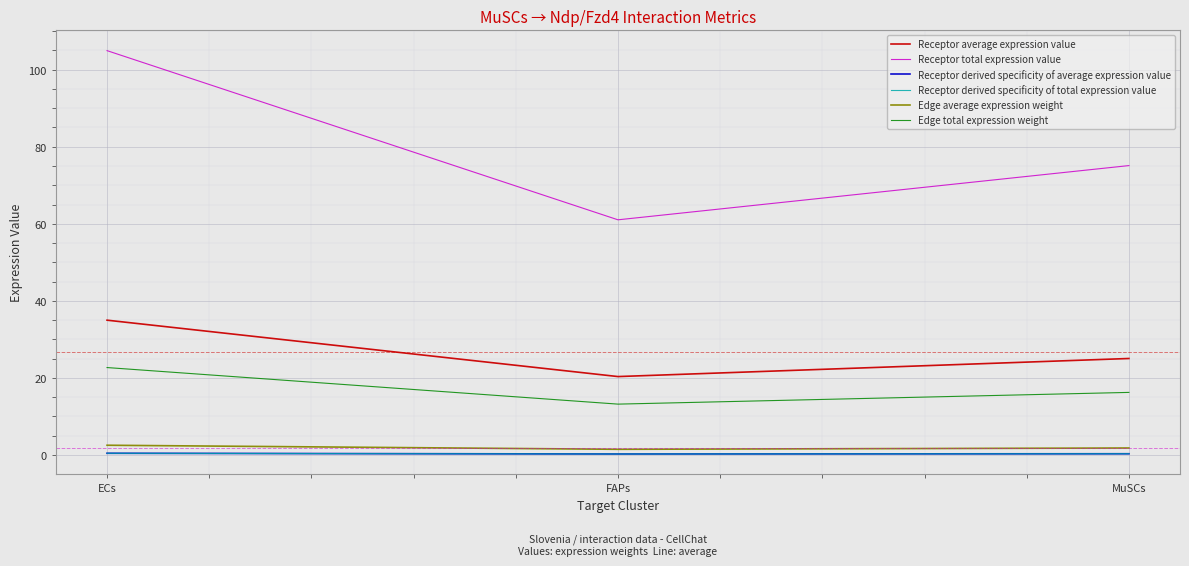

Read the Edge total expression weight value at FAPs.

13.2